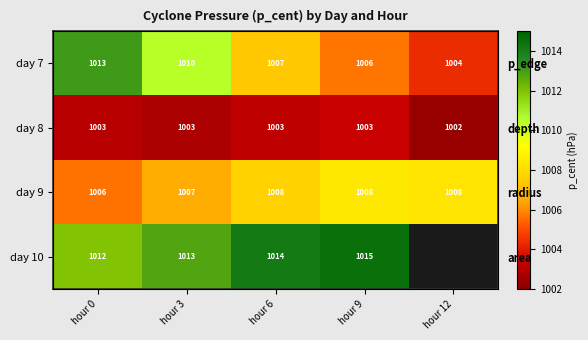

The value of day 8 at hour 3 is 221.3. True or false?

False